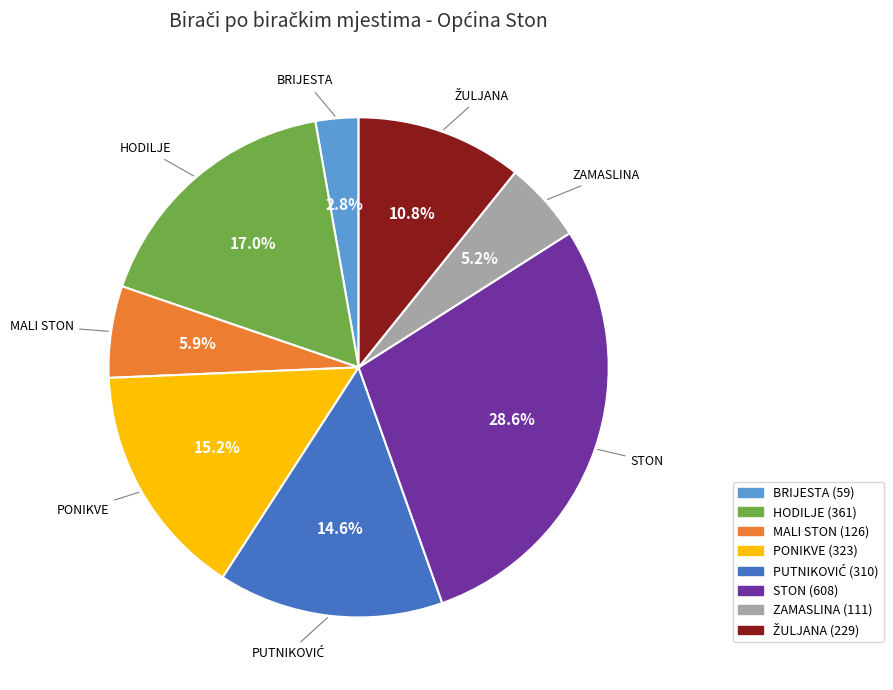

Which has a higher value, BRIJESTA or STON?

STON